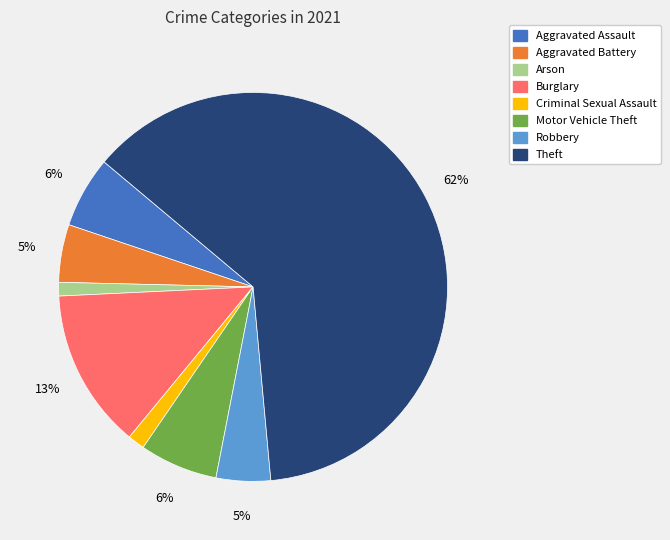

To the nearest percent, what is the average slice percentage?

12%